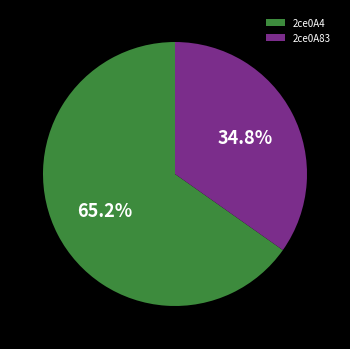

True or false: 2ce0A4 accounts for 57% of the total.

False